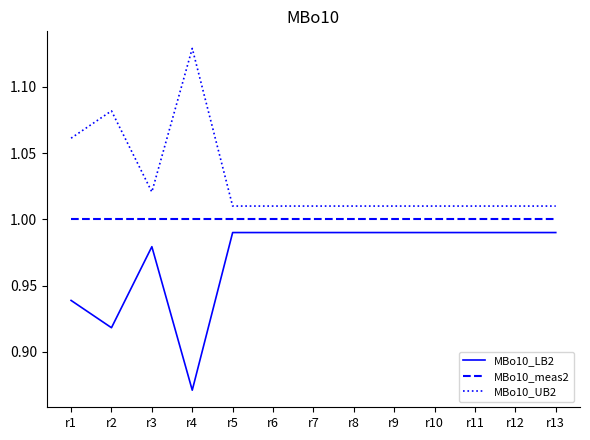

True or false: MBo10_LB2 and MBo10_meas2 intersect in this chart.

False